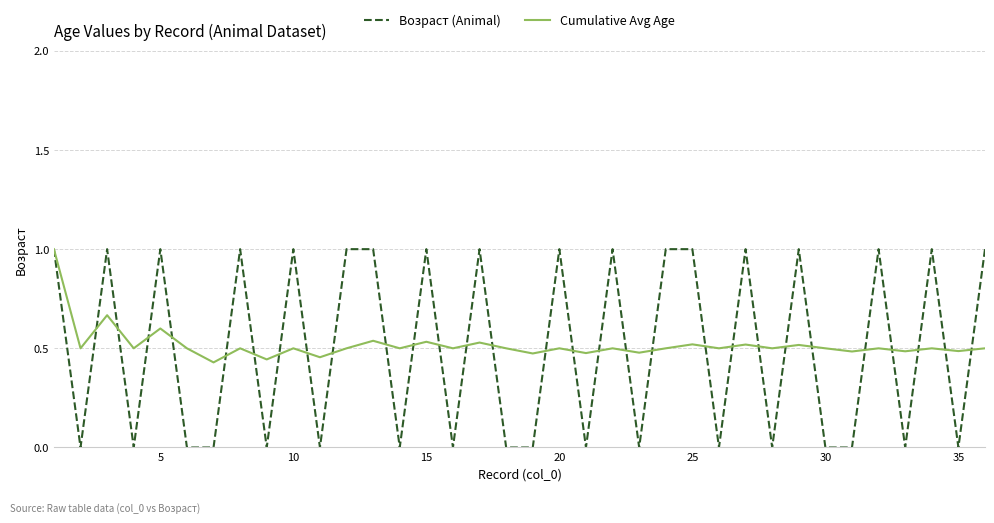

Which series has the widest spread of values?

Возраст (Animal)